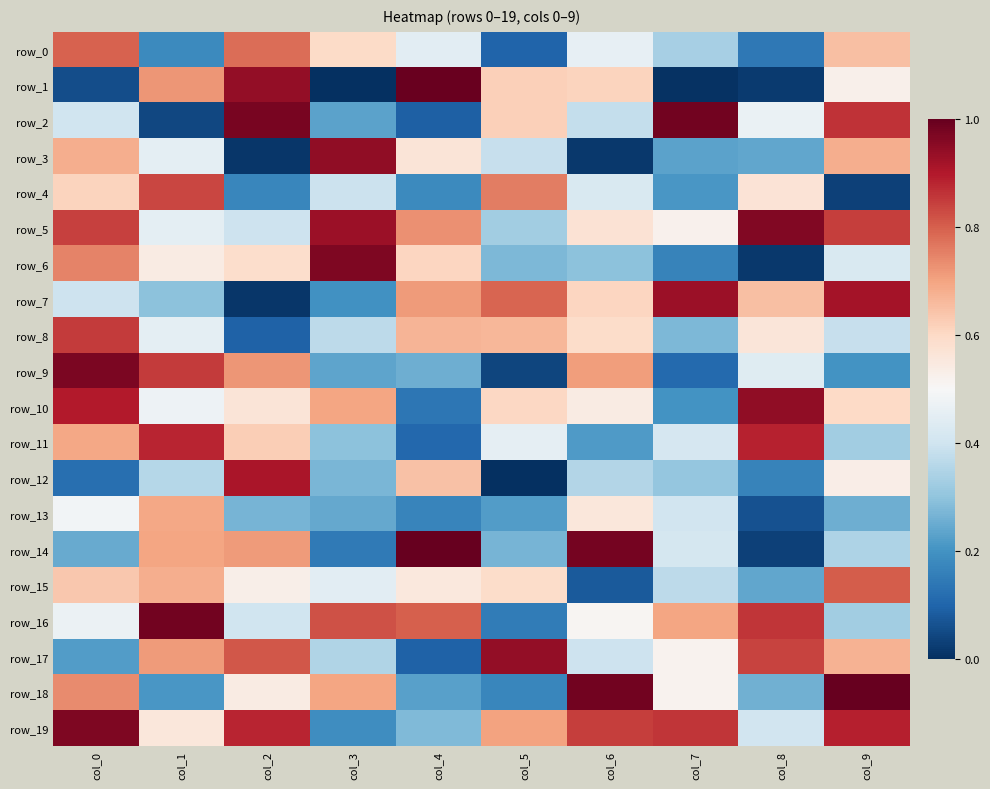

Which series has the largest range (max minus min)?

row_1